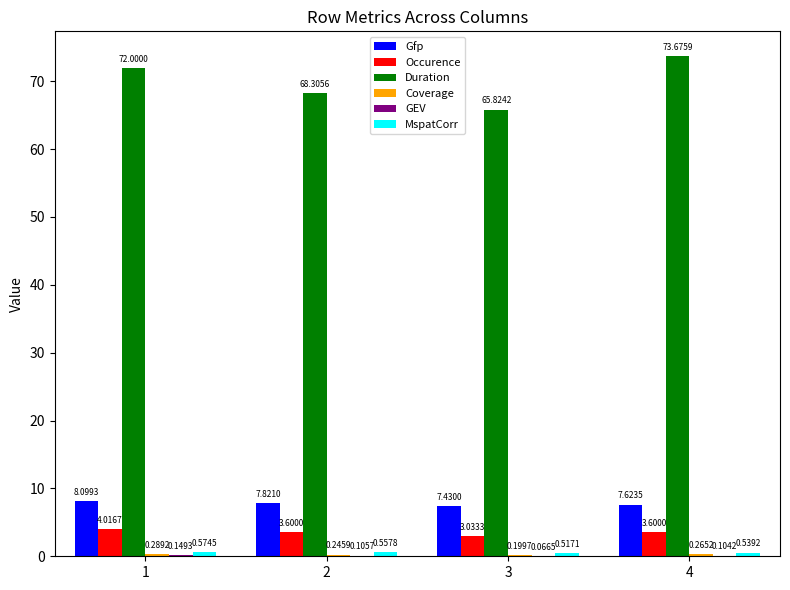

What is the sum of all Duration values?

279.8